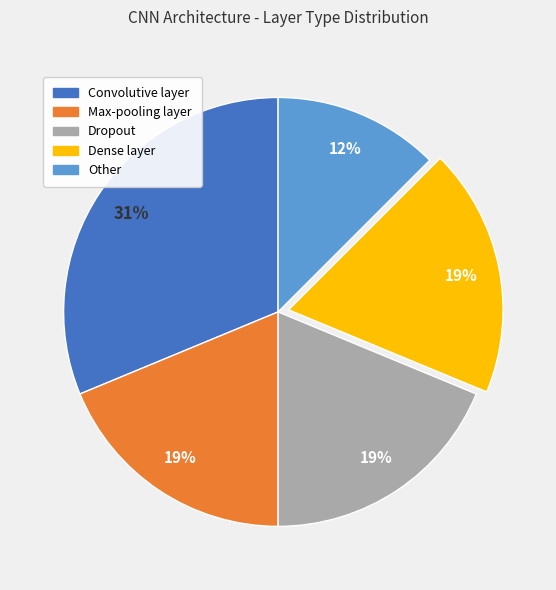

Does any single category account for the majority?

No